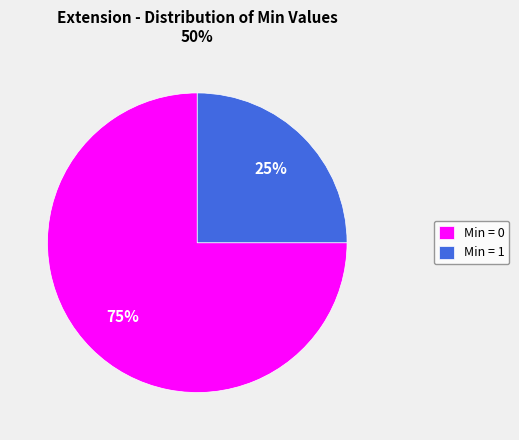

True or false: Min = 0 accounts for 86% of the total.

False